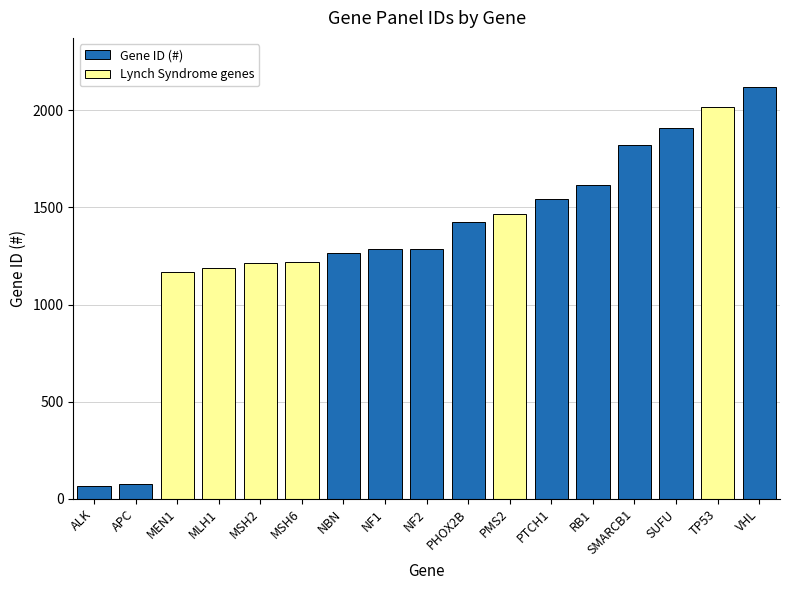

At which label is the value closest to 1093?

MEN1